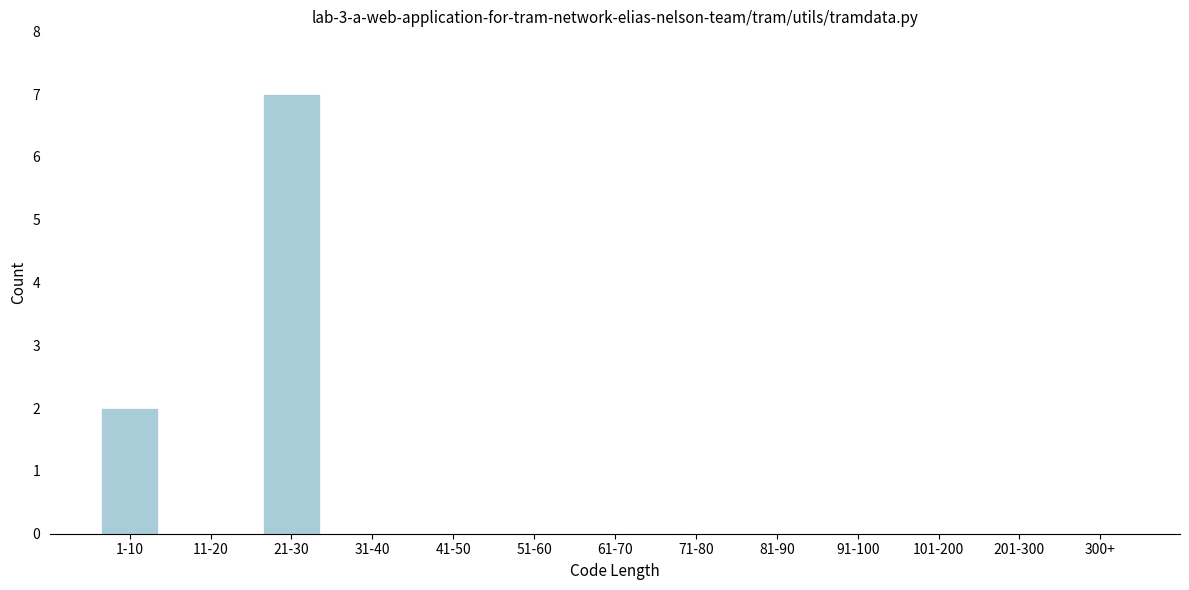

Reading right to left, what are all the values shown in this chart?

300+=0	201-300=0	101-200=0	91-100=0	81-90=0	71-80=0	61-70=0	51-60=0	41-50=0	31-40=0	21-30=7	11-20=0	1-10=2